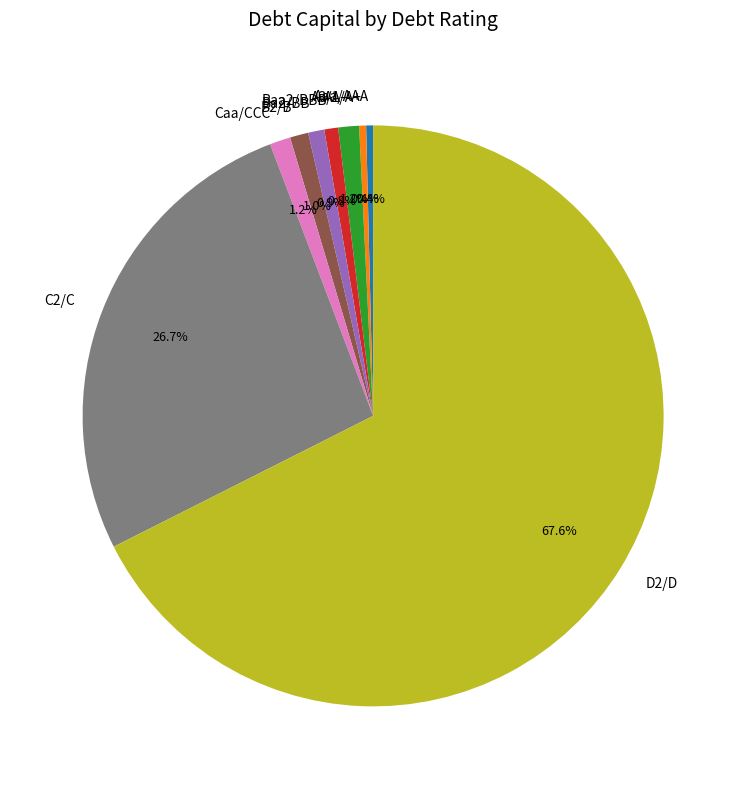

To the nearest percent, what percentage of the pie is Baa2/BBB?

1%